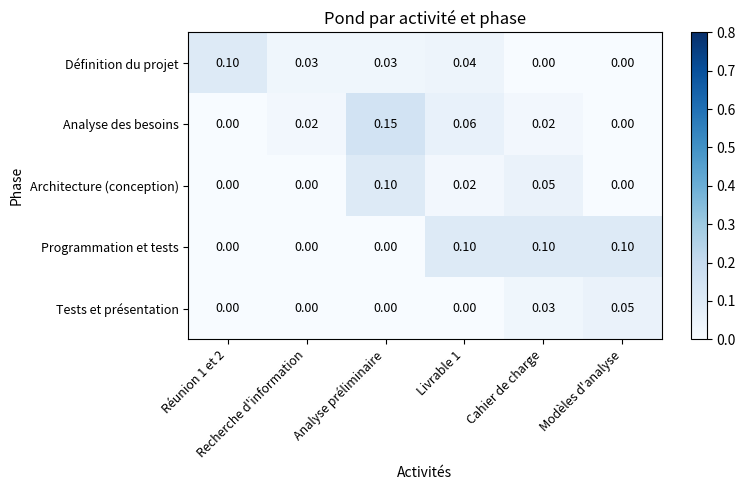

Which series has the largest range (max minus min)?

Analyse des besoins